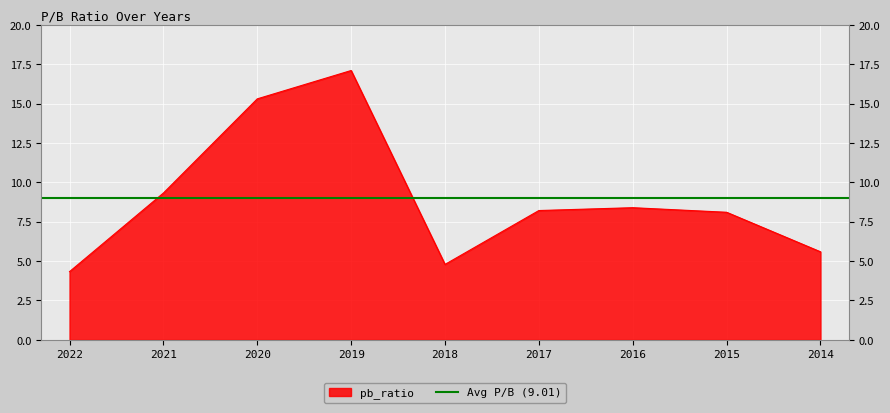

The chart shows a value of 7.4 at 2022. True or false?

False